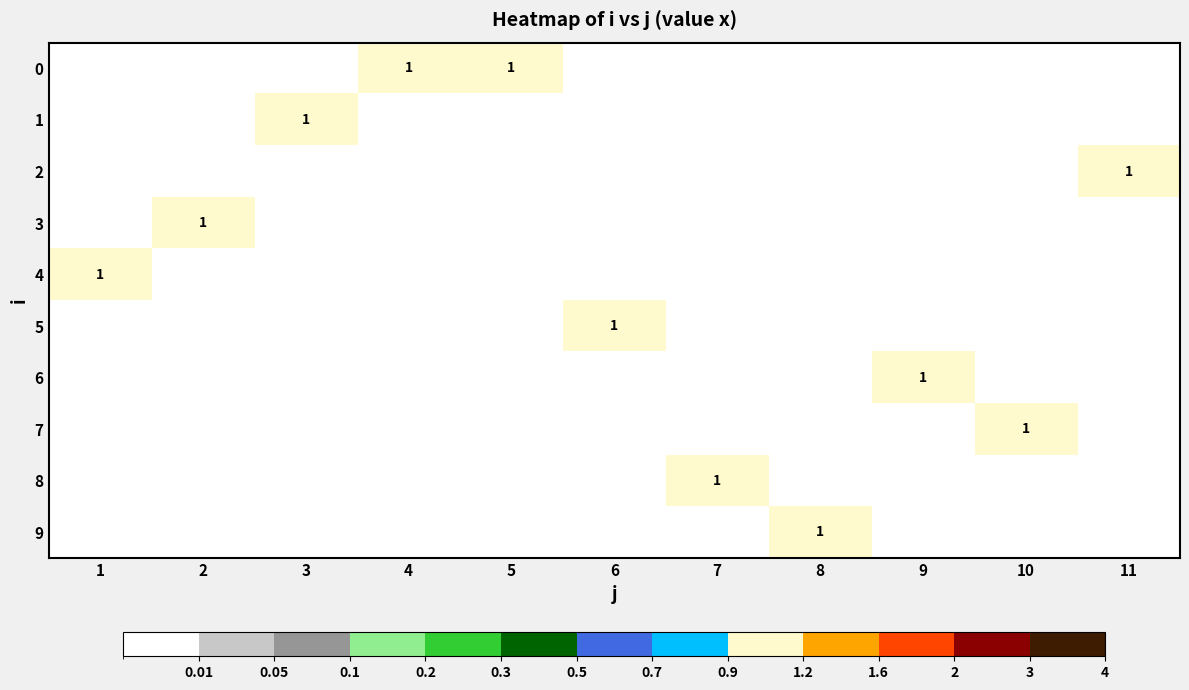

At which label does 0 reach its peak?

4